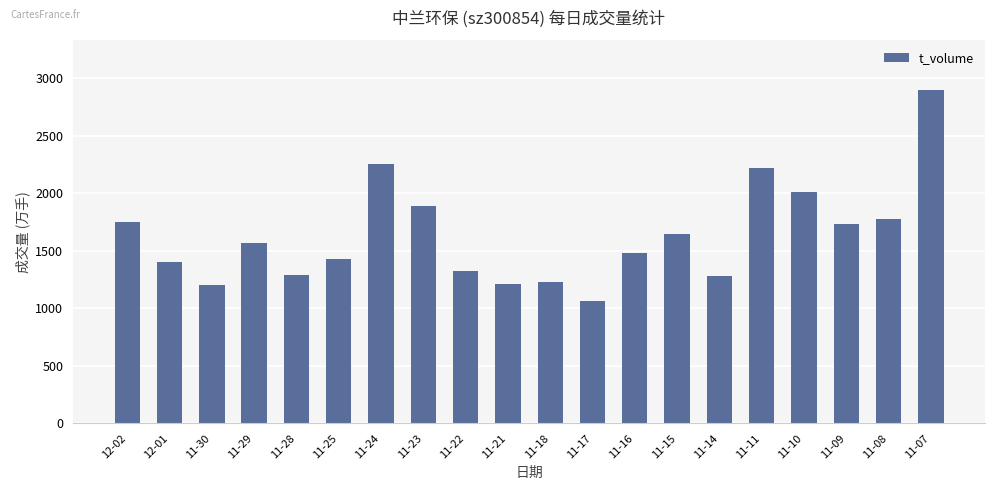

What is the label of the 10th bar from the left?

11-21